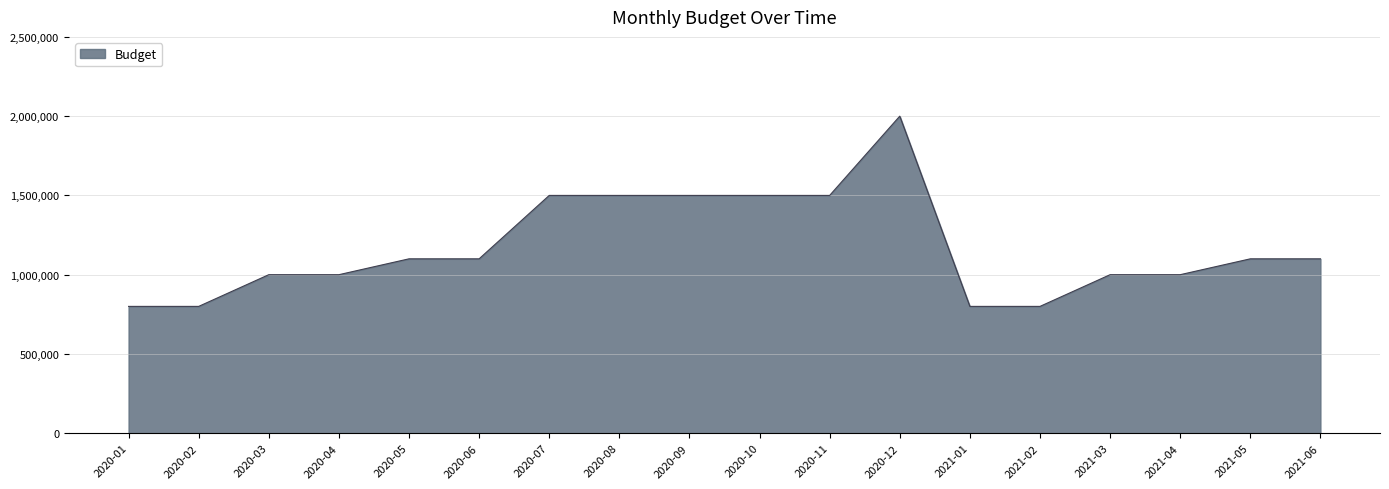

Approximately how many times larger is the value at 2020-03 compared to 2021-03?

1.0